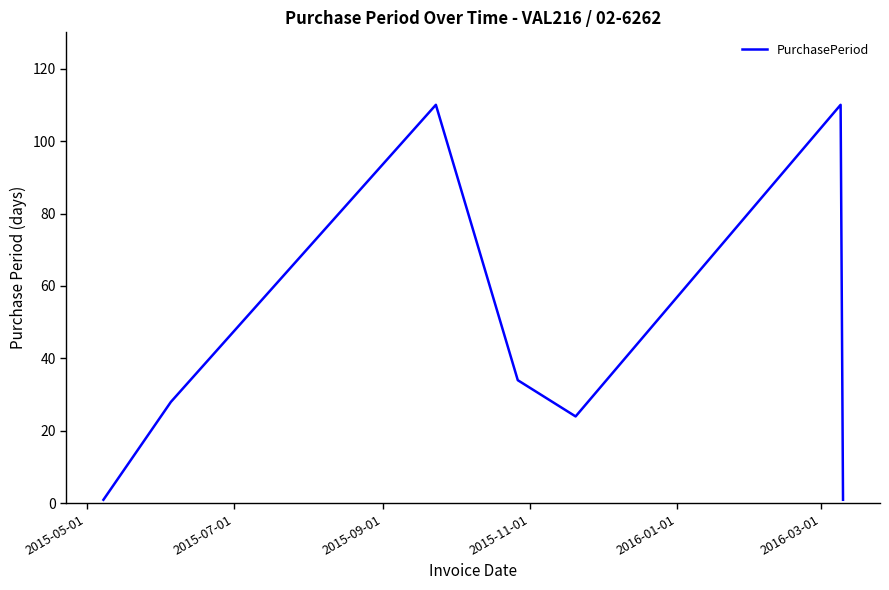

What is the average value?

44